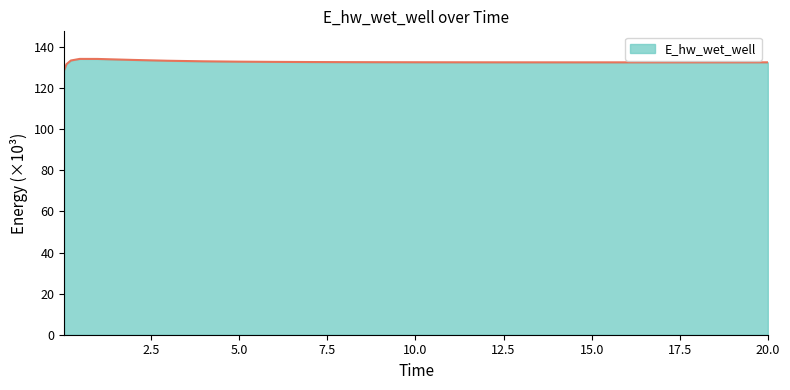

Count the number of data series in this chart.

1